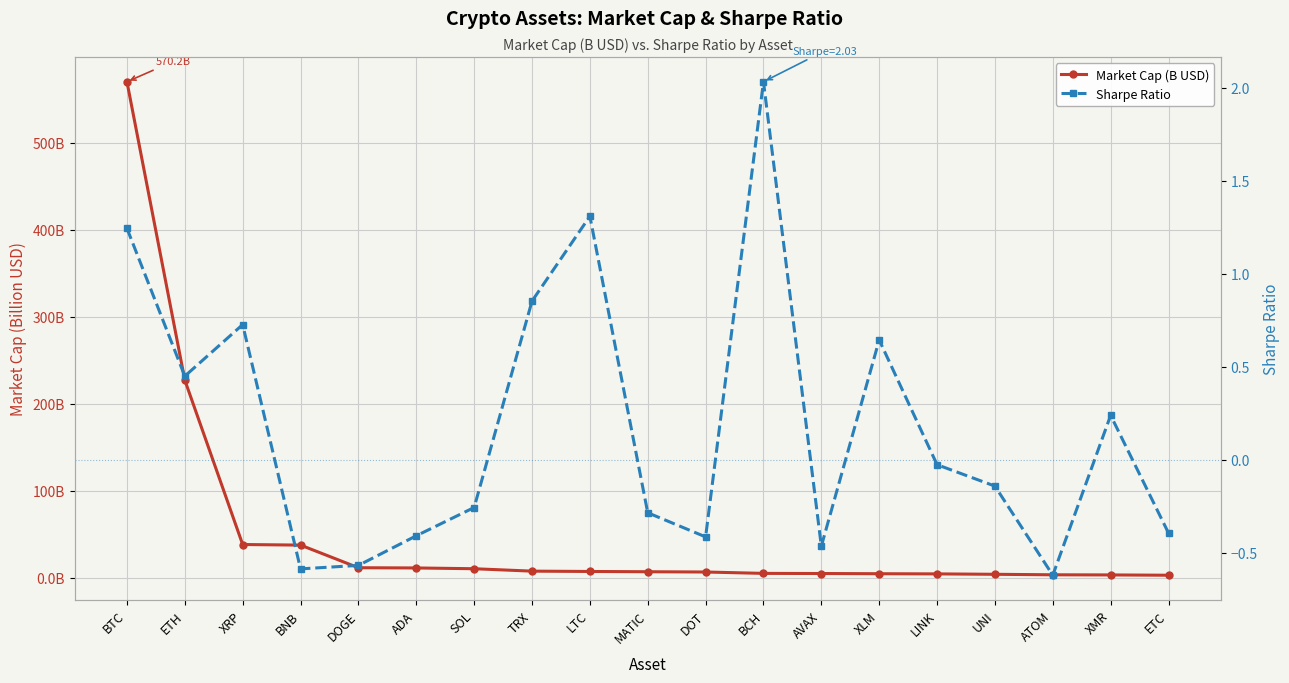

How many values in the Market Cap (B USD) series are below 6?

8